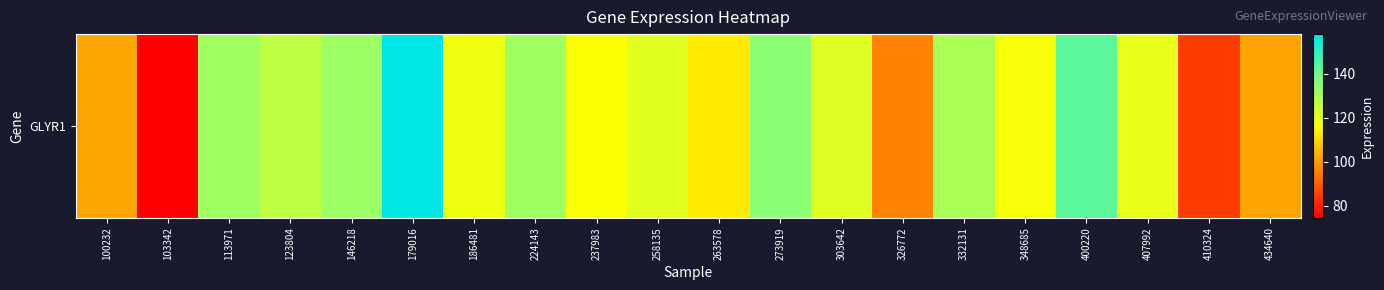

Is it true that the value at 123804 is 126.8?

True